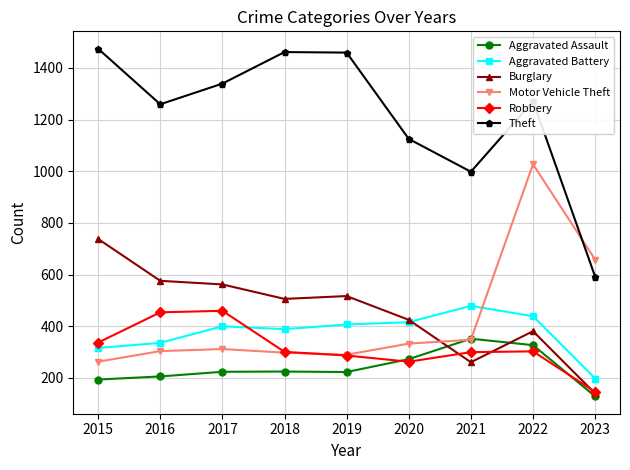

True or false: Aggravated Battery and Theft intersect in this chart.

False